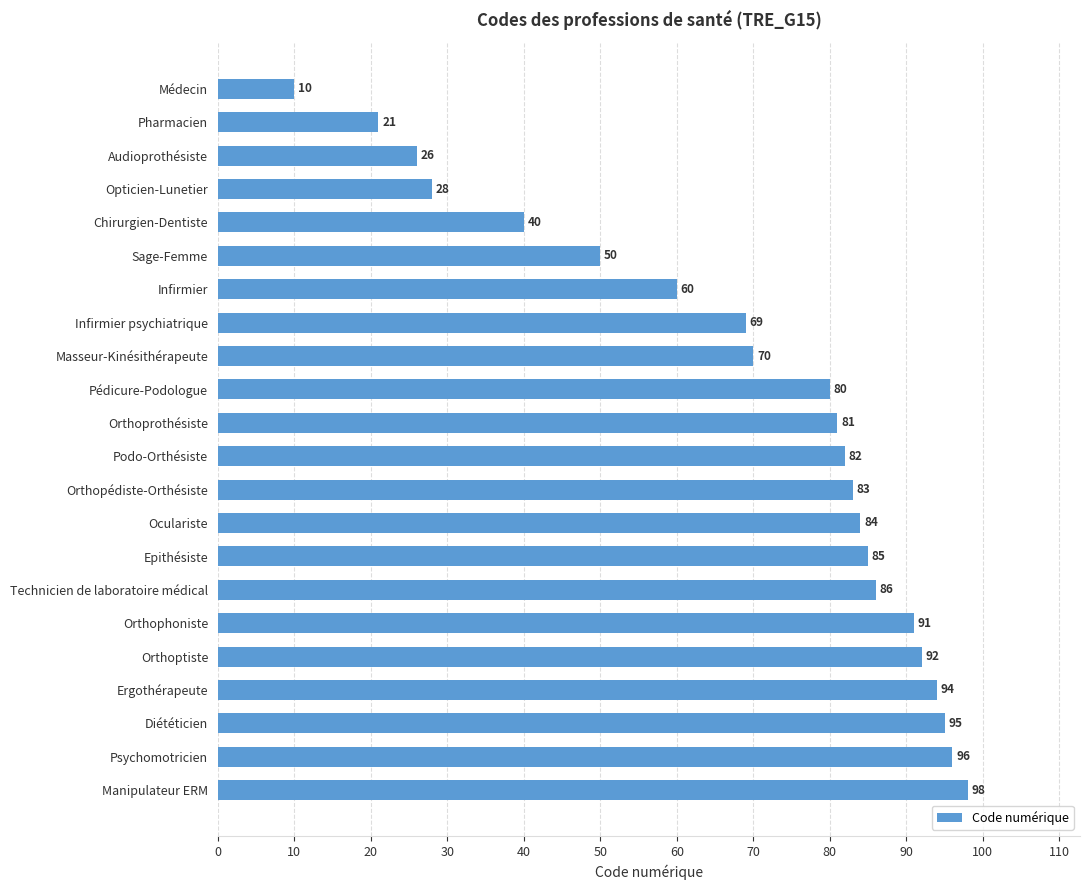

Which category has the highest value across all series?

Manipulateur ERM